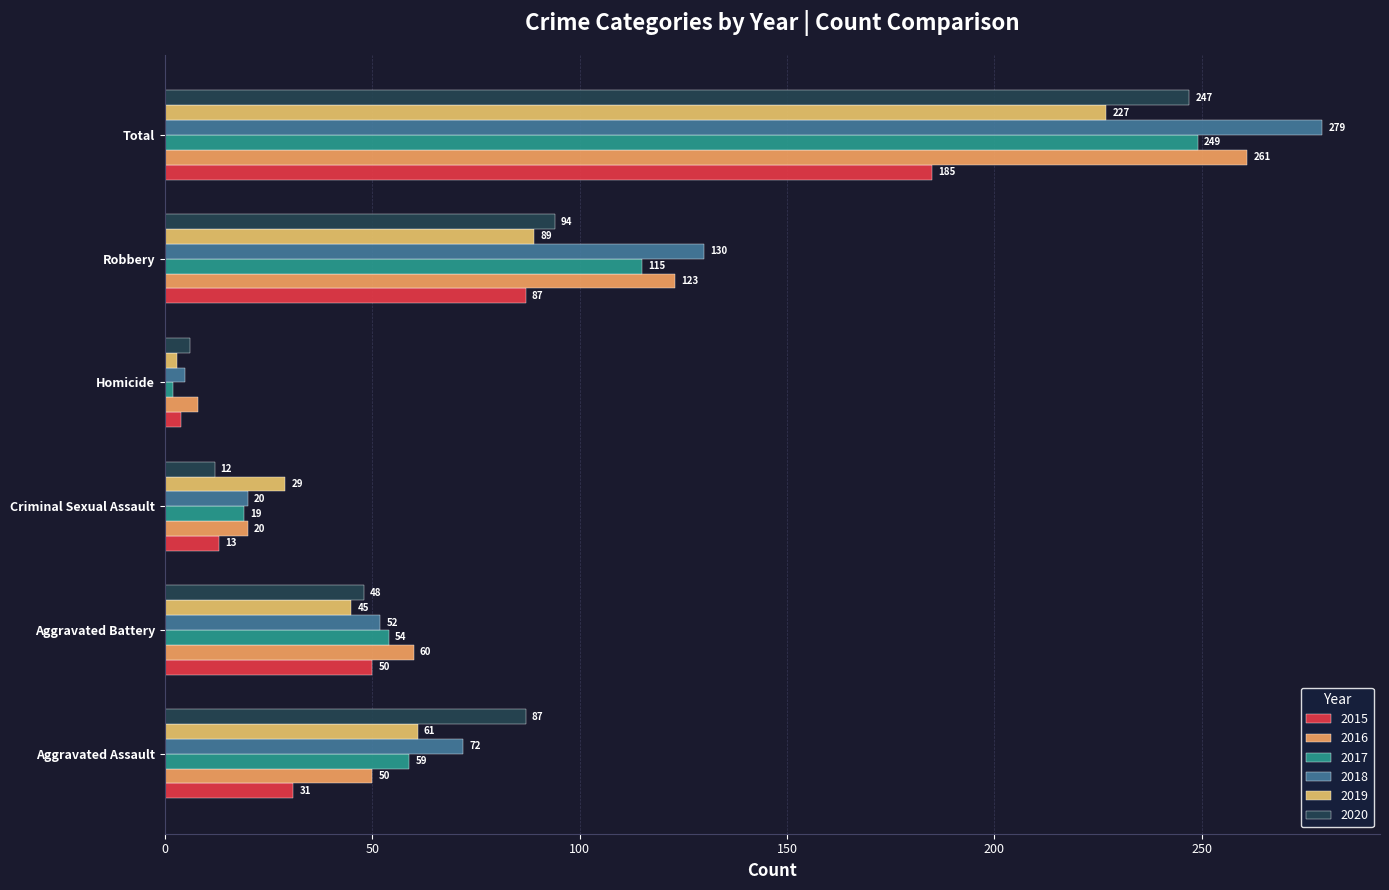

True or false: 2016 has a value of 35 at Robbery.

False